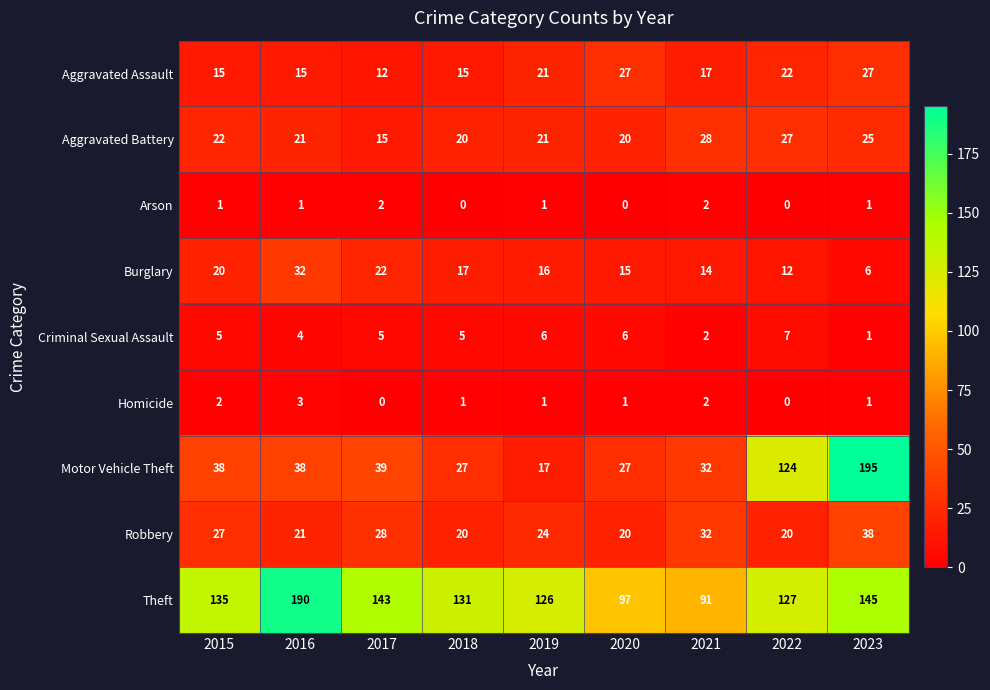

What is the difference between the Theft values at 2015 and 2022?

8